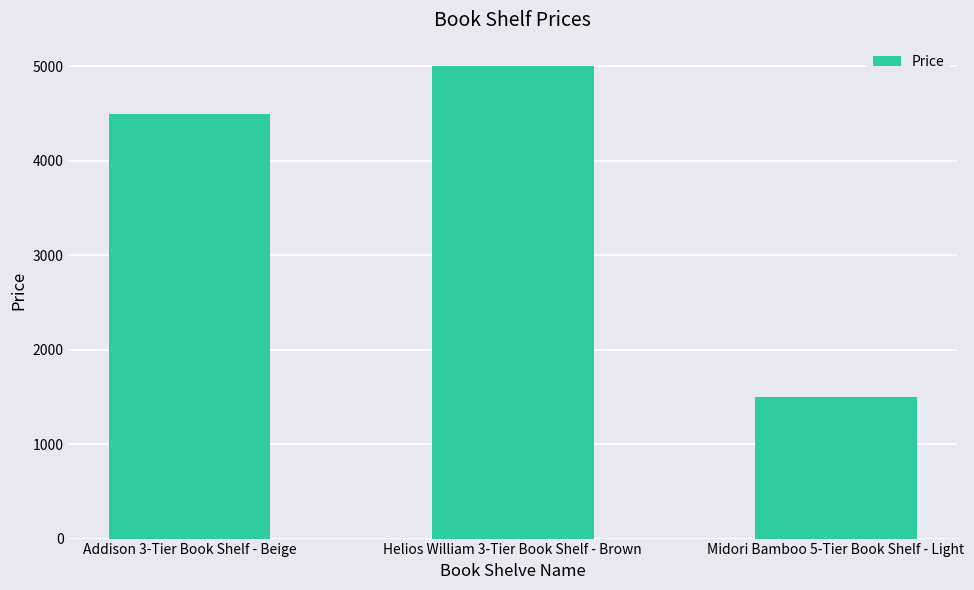

Approximately how many times larger is the value at Midori Bamboo 5-Tier Book Shelf - Light compared to Helios William 3-Tier Book Shelf - Brown?

0.3